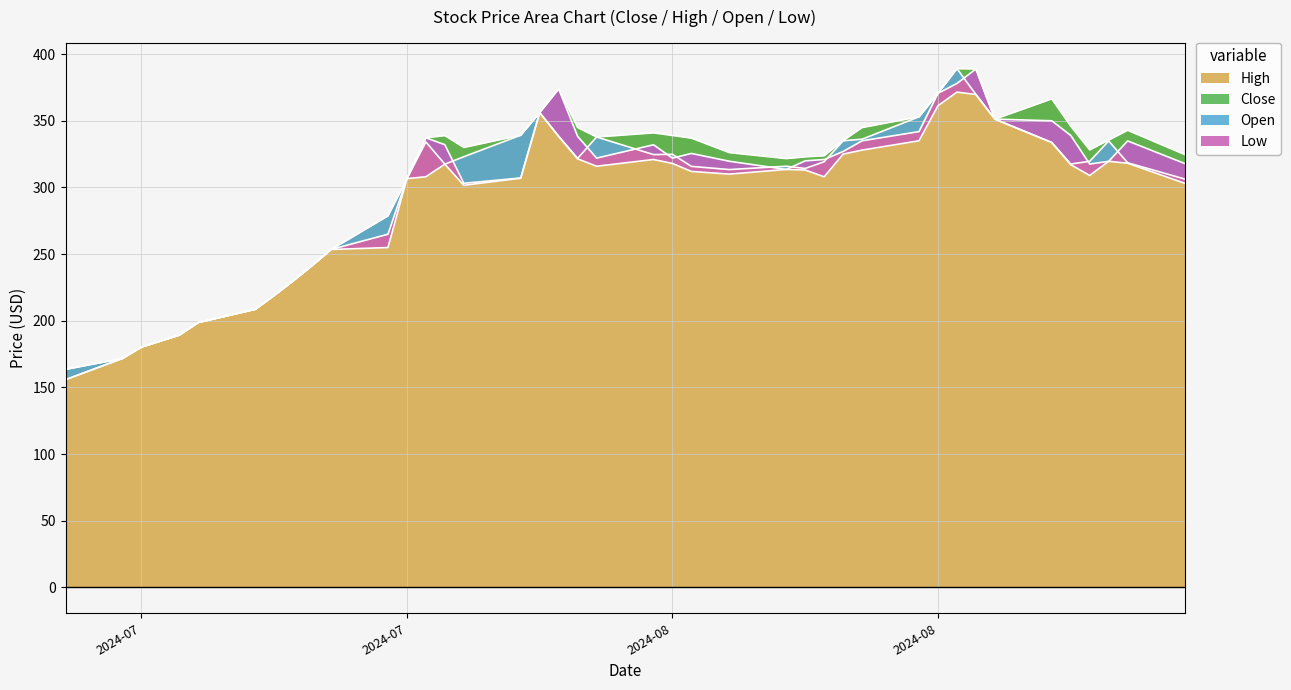

How many interior local valleys does the Open series have?

5